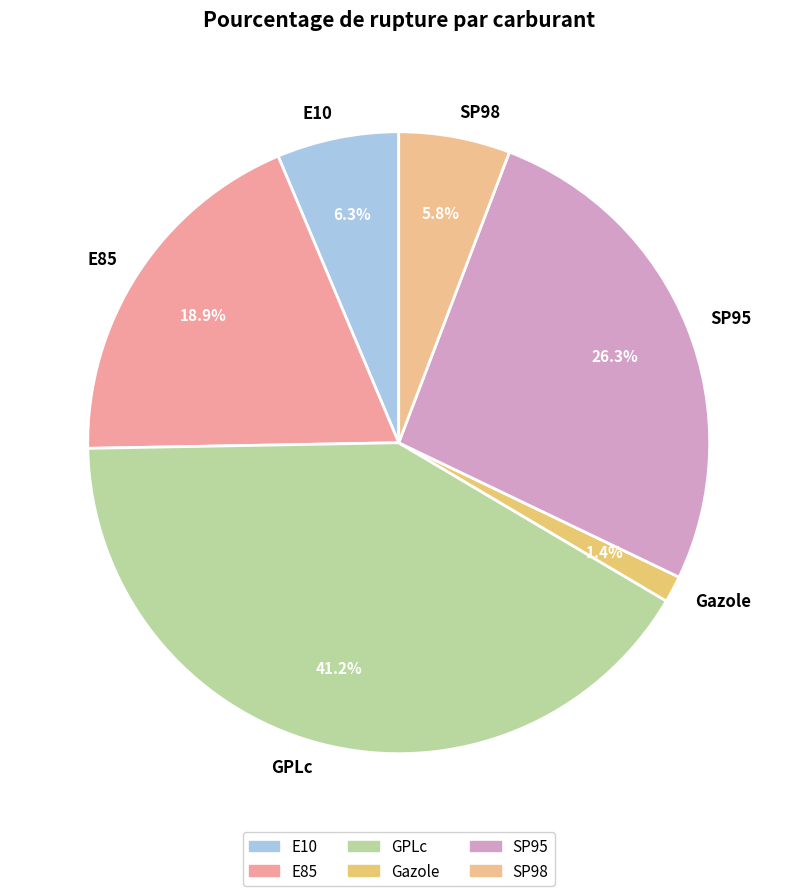

How much of the chart is everything except SP98?

94.2%